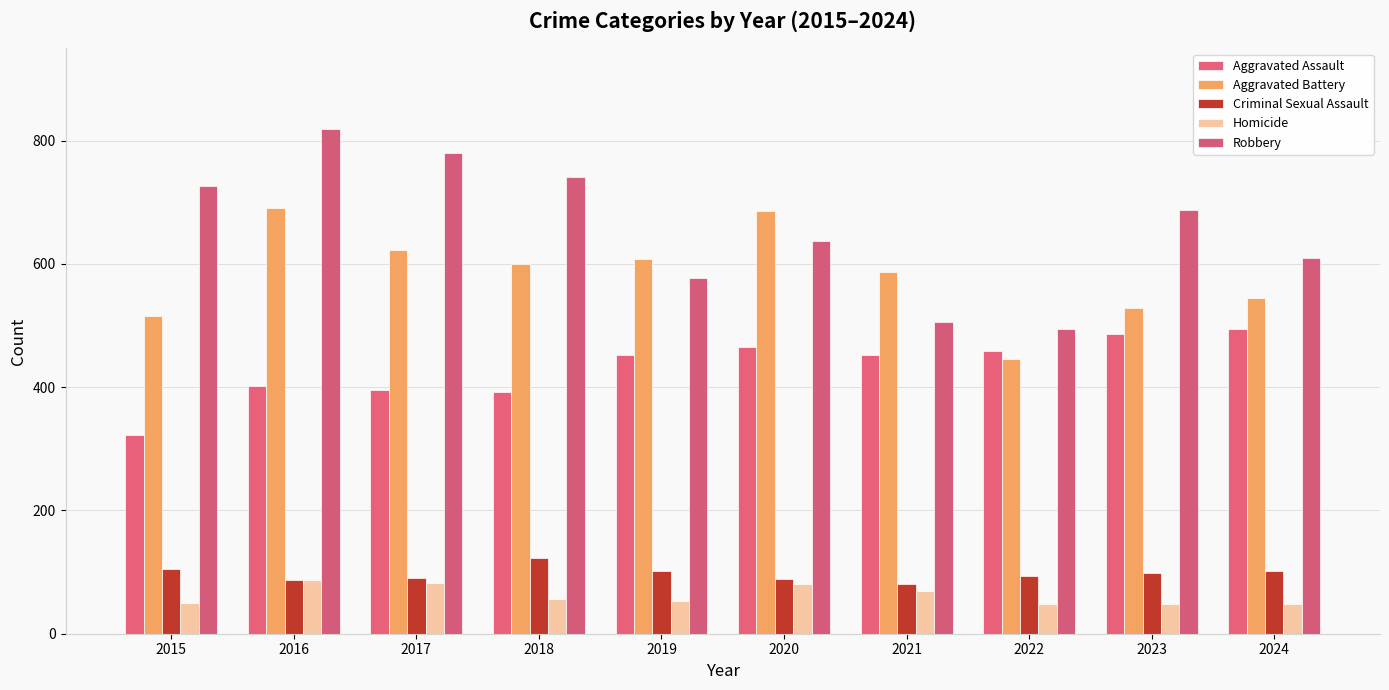

What is the maximum value for Aggravated Battery?

691